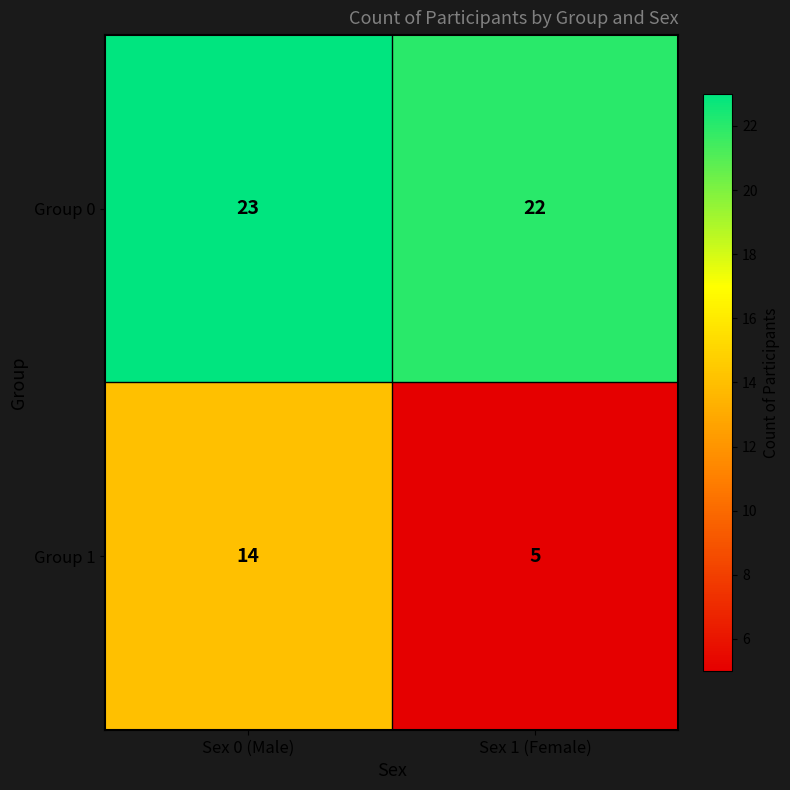

What is the difference between the Group 1 values at Sex 0 (Male) and Sex 1 (Female)?

9